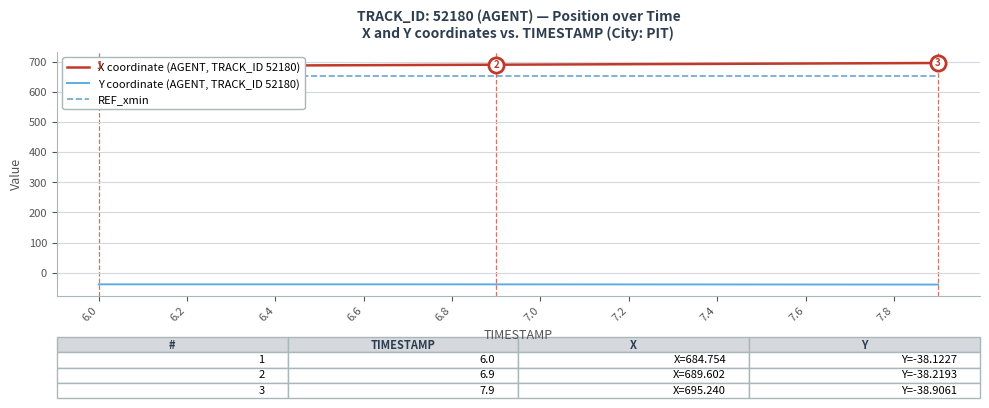

At how many categories does at least one series exceed 546?

20